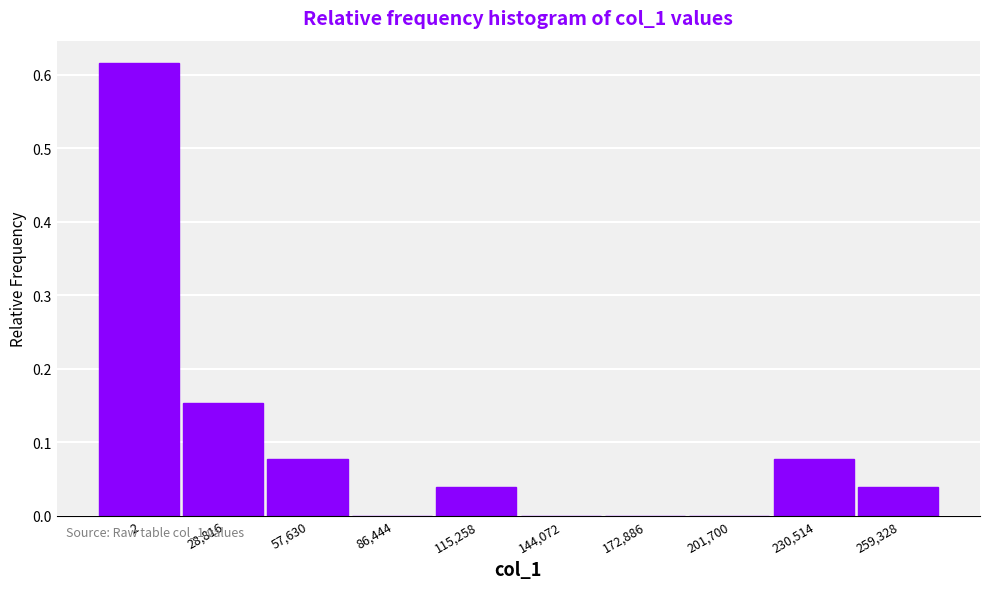

Which has a higher value, 86,444 or 57,630?

57,630